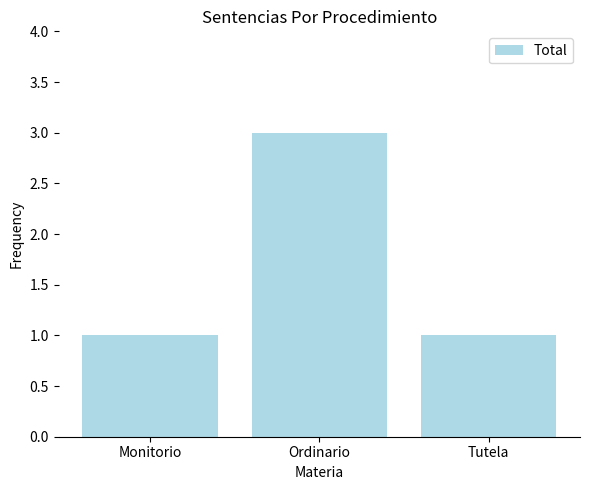

Reading left to right, list all the values displayed in this chart.

Monitorio=1	Ordinario=3	Tutela=1